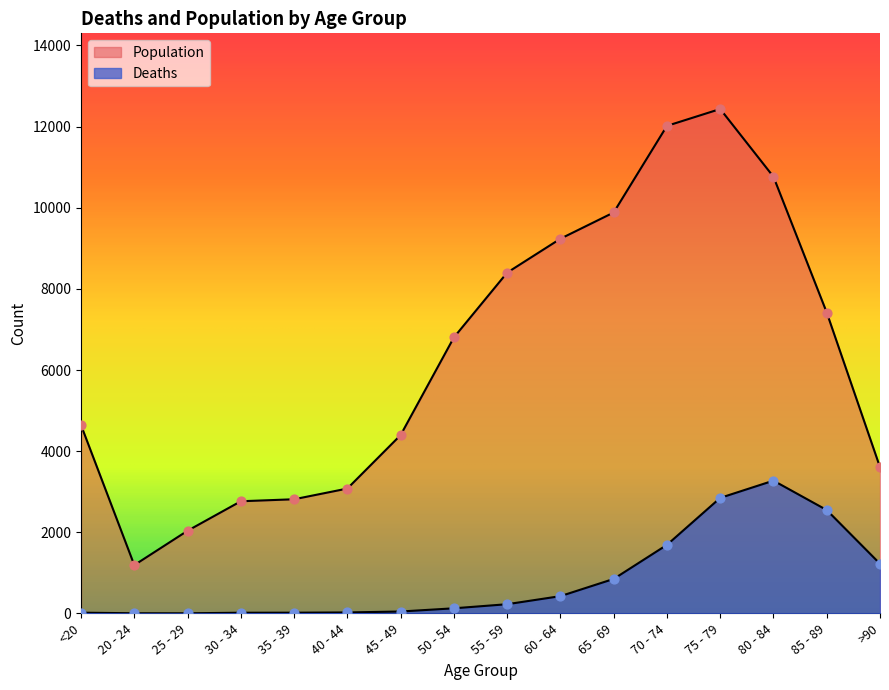

Which series reaches the minimum Y coordinate?

Deaths